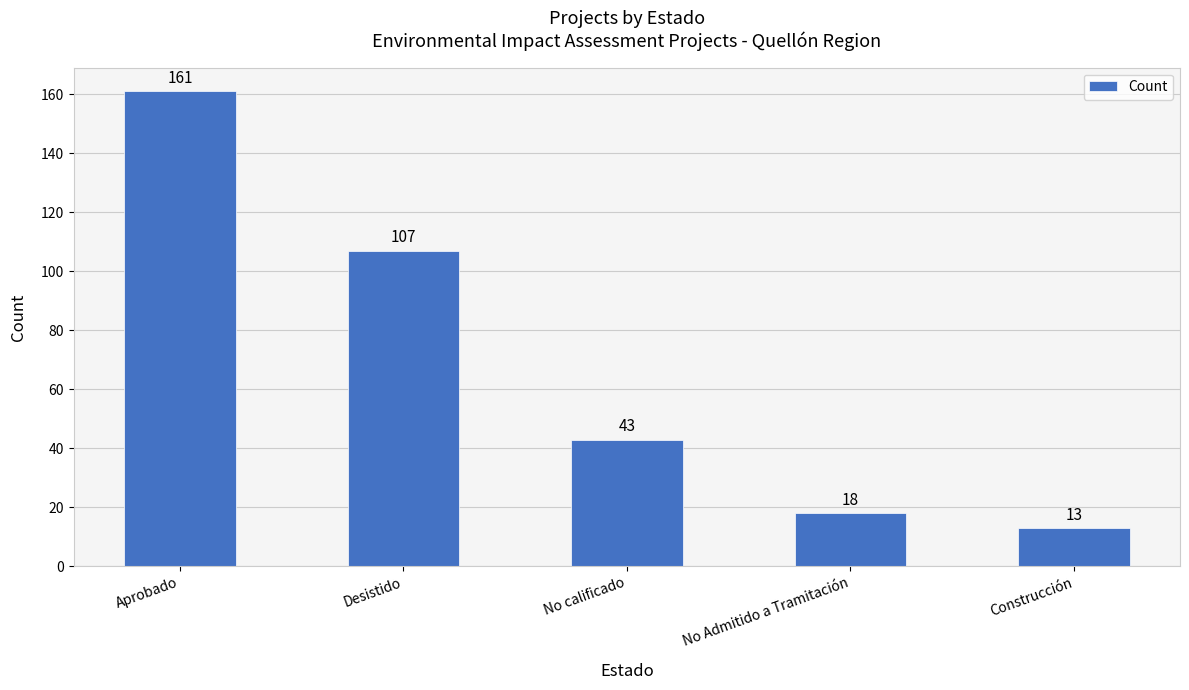

Are the bars grouped side by side (vs. stacked)?

No